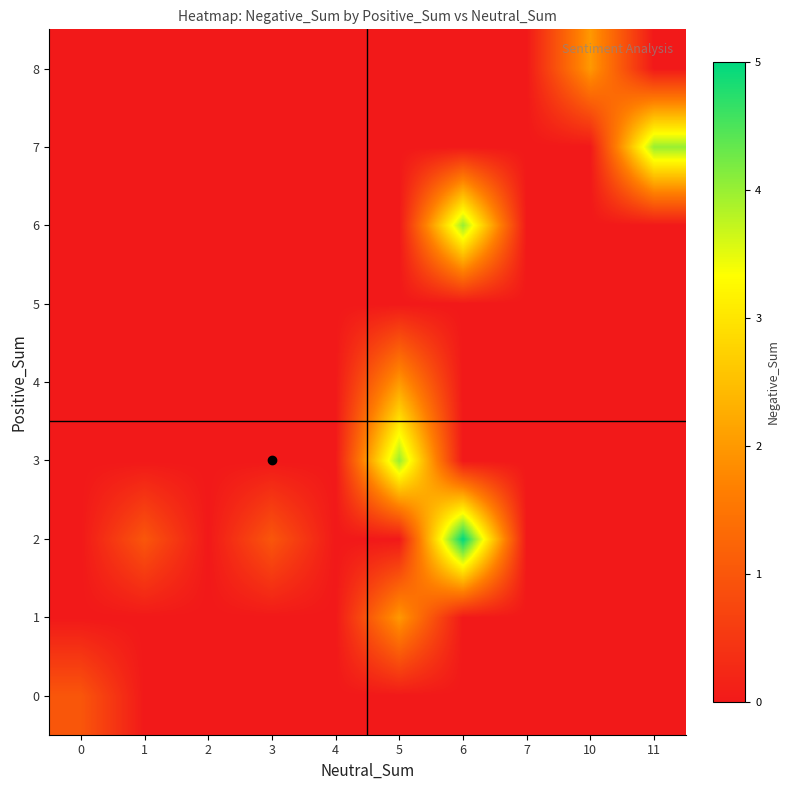

Which category has the lowest value across all series?

1